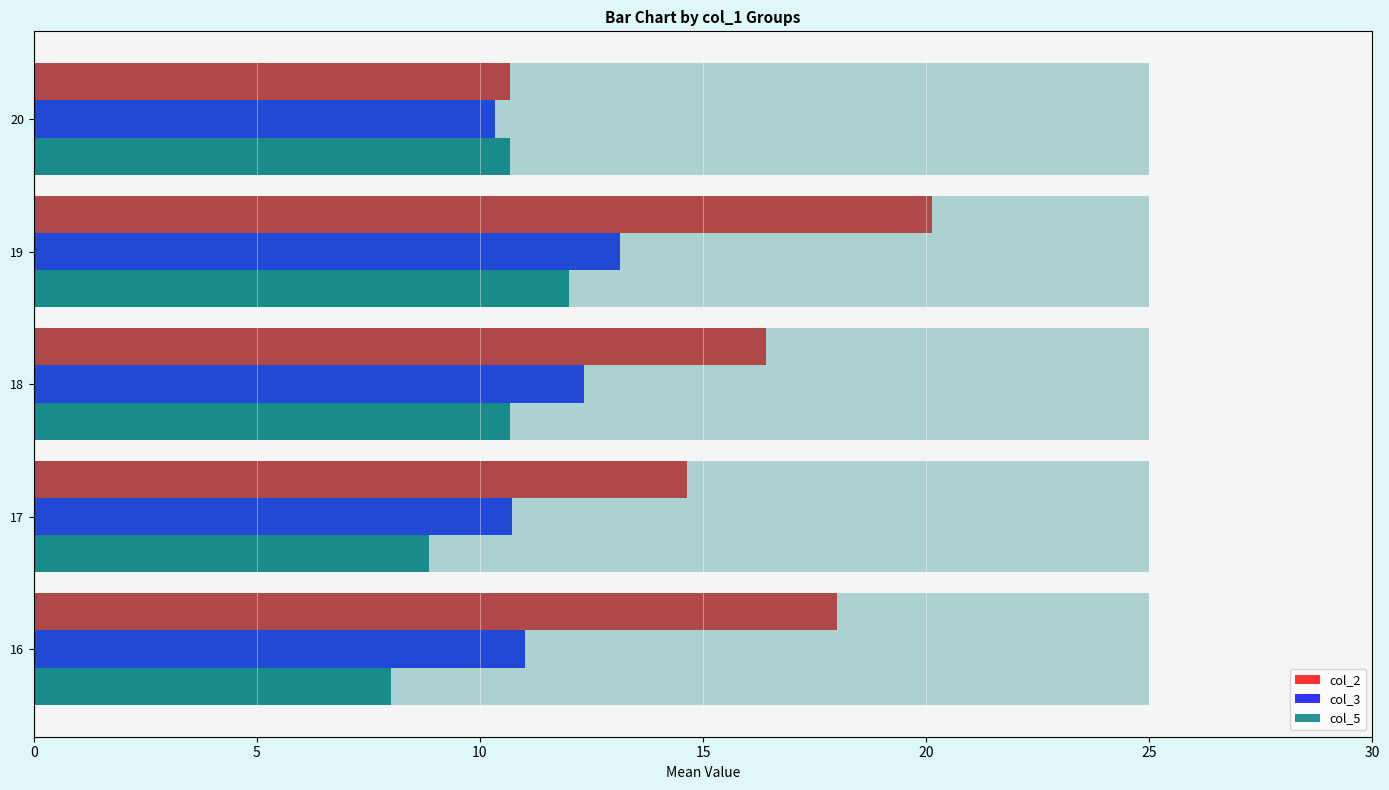

What is the average value of the col_5 series?

10.0